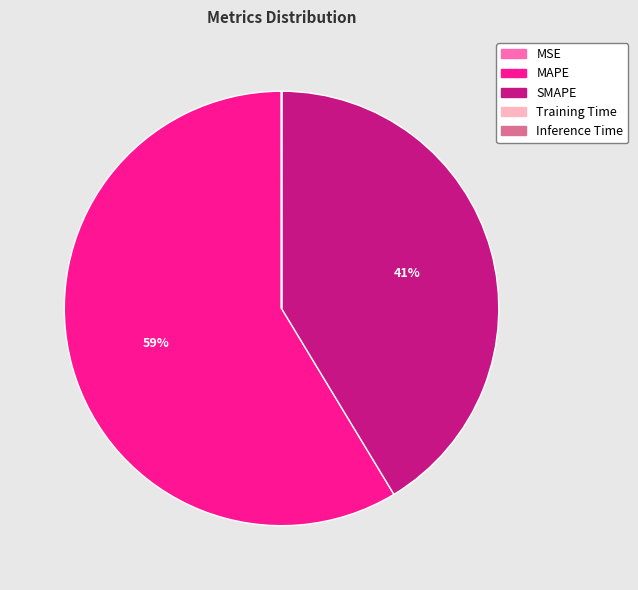

The MAPE slice represents 59% of the pie. True or false?

True